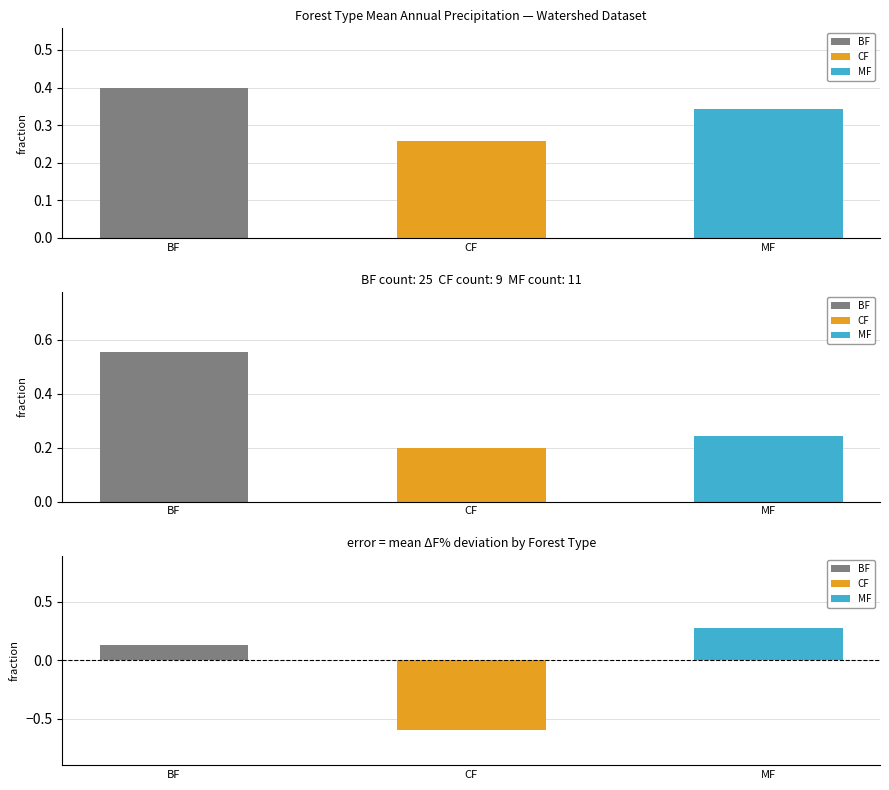

Which category has the highest value across all series?

BF